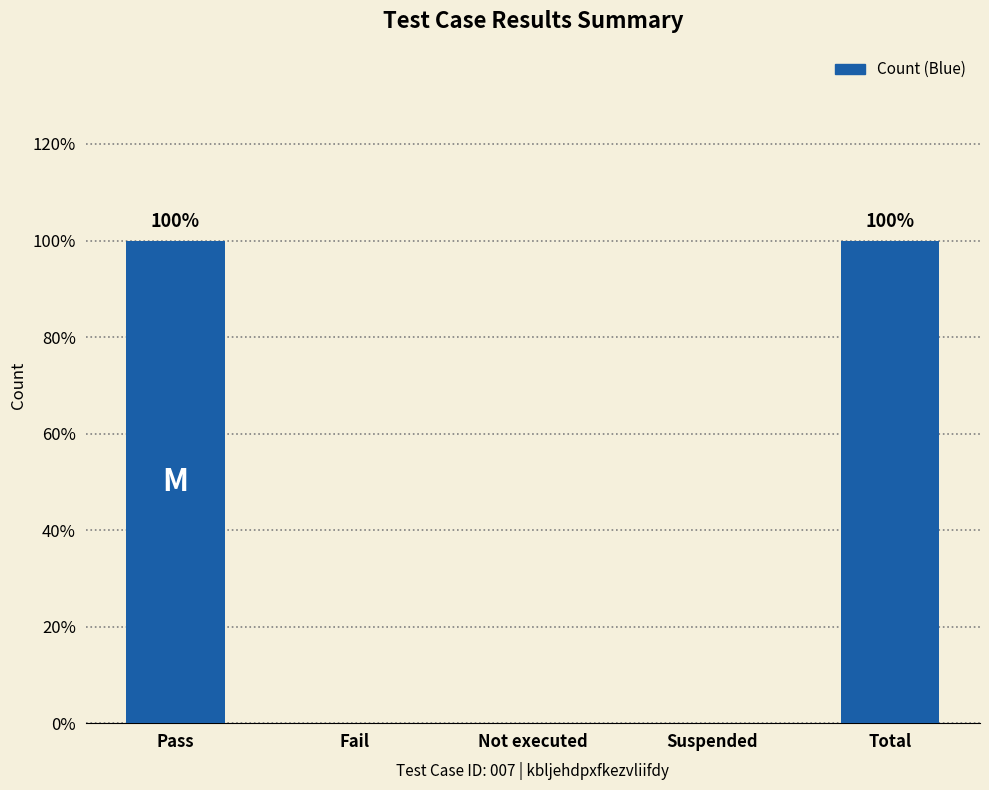

Reading left to right, extract all data points from this chart.

1	0	0	0	1